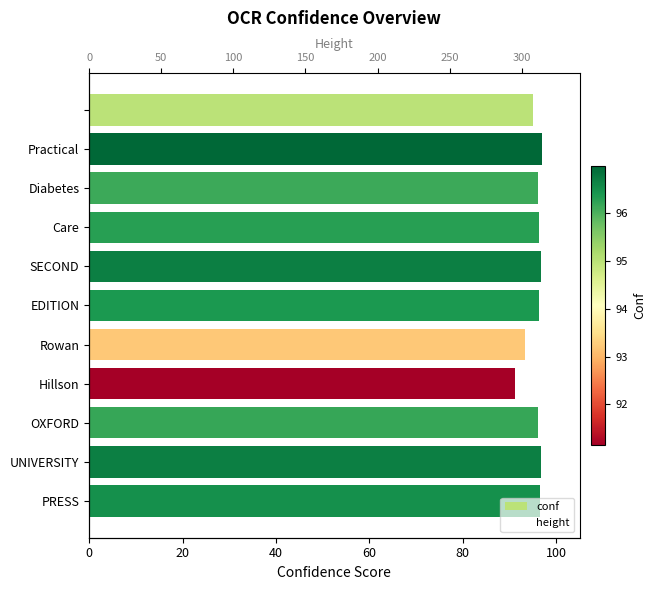

What is the value of the conf bar at the 10th from the left?

96.7